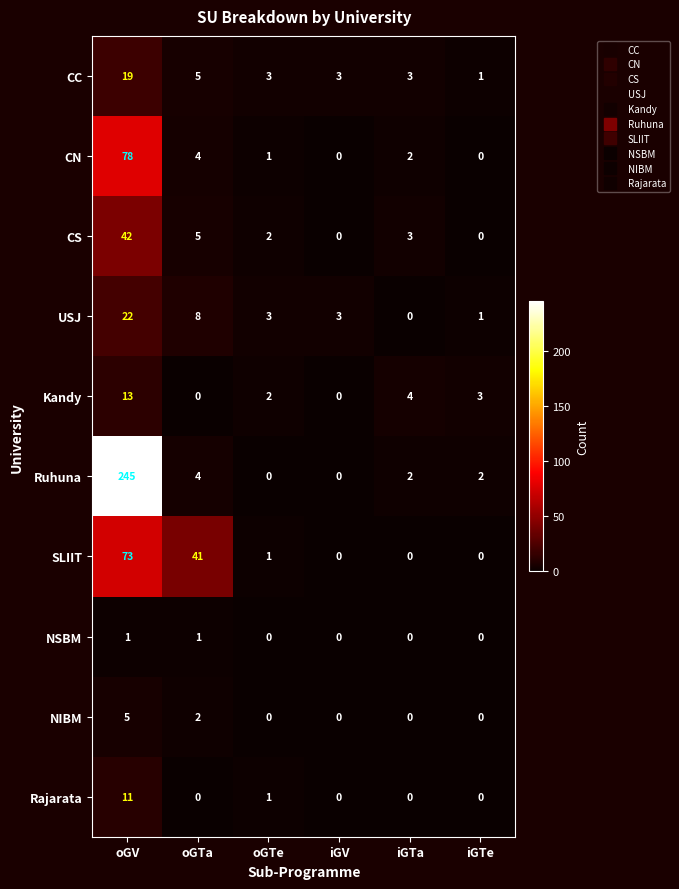

At which label does CC first exceed 3?

oGV